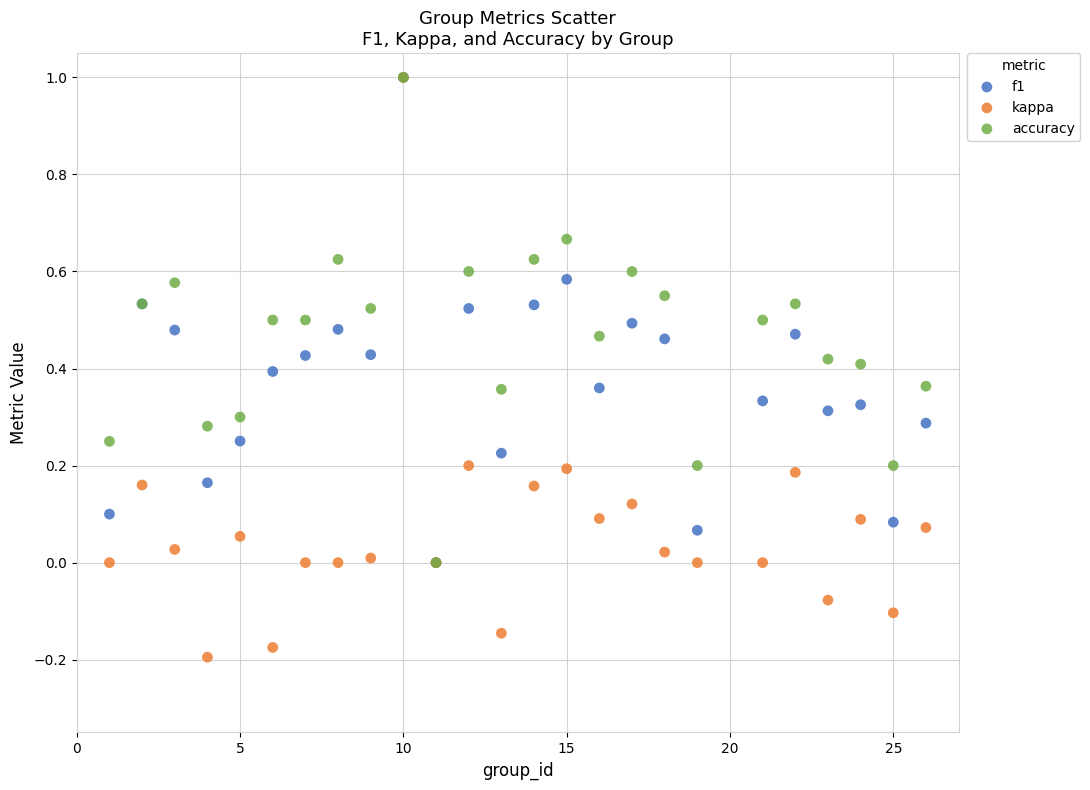

What are all the series names shown in the legend?

f1, kappa, accuracy